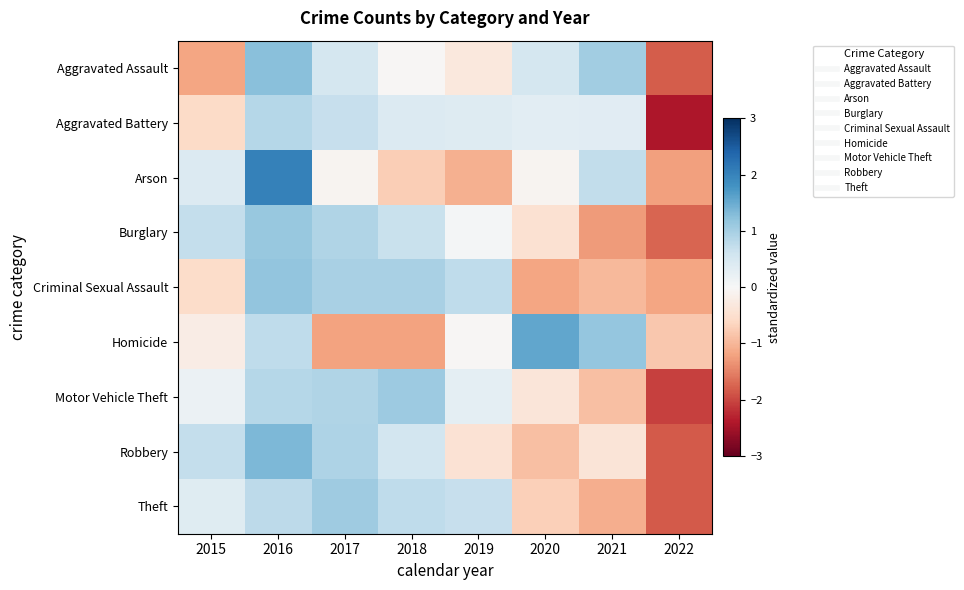

Reading left to right, list all the values displayed in this chart.

Aggravated Assault: 2015=-1.2	2016=1.2	2017=0.5	2018=-0.0	2019=-0.3	2020=0.5	2021=1.1	2022=-1.8
Aggravated Battery: 2015=-0.6	2016=0.9	2017=0.7	2018=0.4	2019=0.4	2020=0.3	2021=0.3	2022=-2.4
Arson: 2015=0.4	2016=2.0	2017=-0.1	2018=-0.7	2019=-1.1	2020=-0.1	2021=0.7	2022=-1.2
Burglary: 2015=0.7	2016=1.1	2017=0.9	2018=0.7	2019=0.1	2020=-0.4	2021=-1.3	2022=-1.8
Criminal Sexual Assault: 2015=-0.5	2016=1.2	2017=1.0	2018=1.0	2019=0.8	2020=-1.2	2021=-1.0	2022=-1.2
Homicide: 2015=-0.2	2016=0.8	2017=-1.2	2018=-1.2	2019=-0.0	2020=1.6	2021=1.2	2022=-0.8
Motor Vehicle Theft: 2015=0.2	2016=0.9	2017=0.9	2018=1.1	2019=0.3	2020=-0.4	2021=-0.9	2022=-2.0
Robbery: 2015=0.7	2016=1.4	2017=0.9	2018=0.6	2019=-0.4	2020=-0.9	2021=-0.4	2022=-1.8
Theft: 2015=0.4	2016=0.8	2017=1.1	2018=0.8	2019=0.7	2020=-0.7	2021=-1.1	2022=-1.8